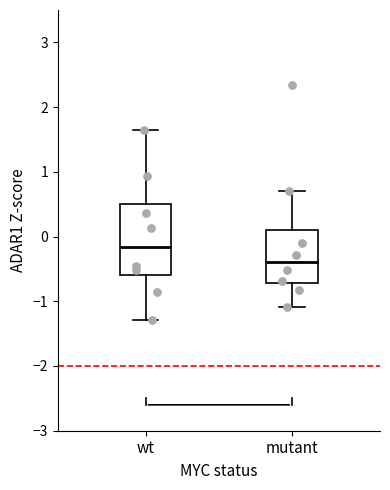

Which box's median line is the highest?

wt